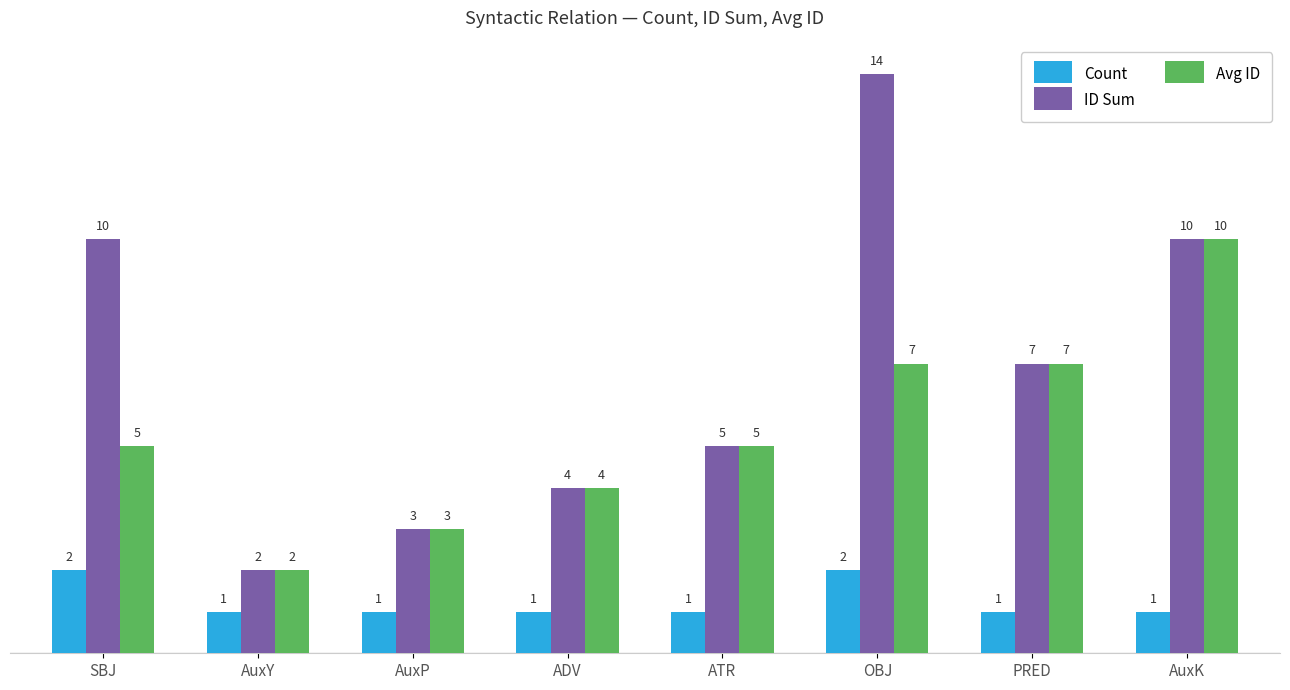

What are all the series names shown in the legend?

Count, ID Sum, Avg ID